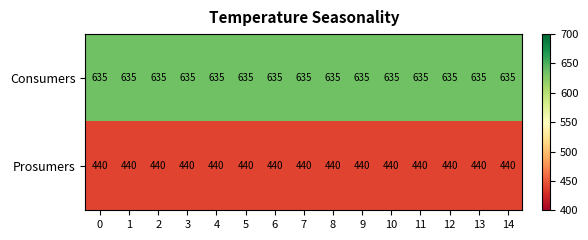

What is the greatest value displayed?

635